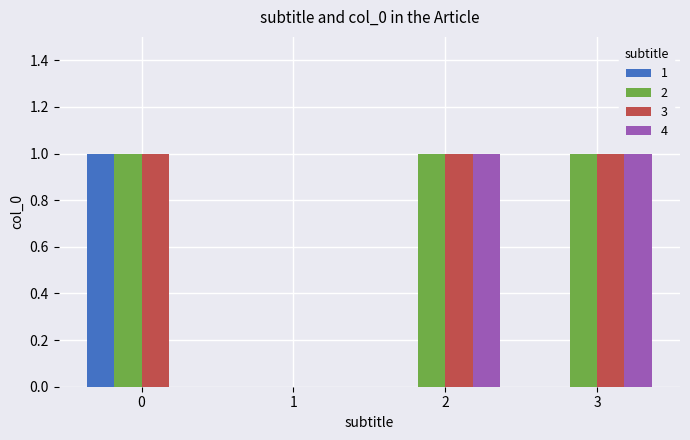

The value of 1 at 2 is 0. True or false?

True